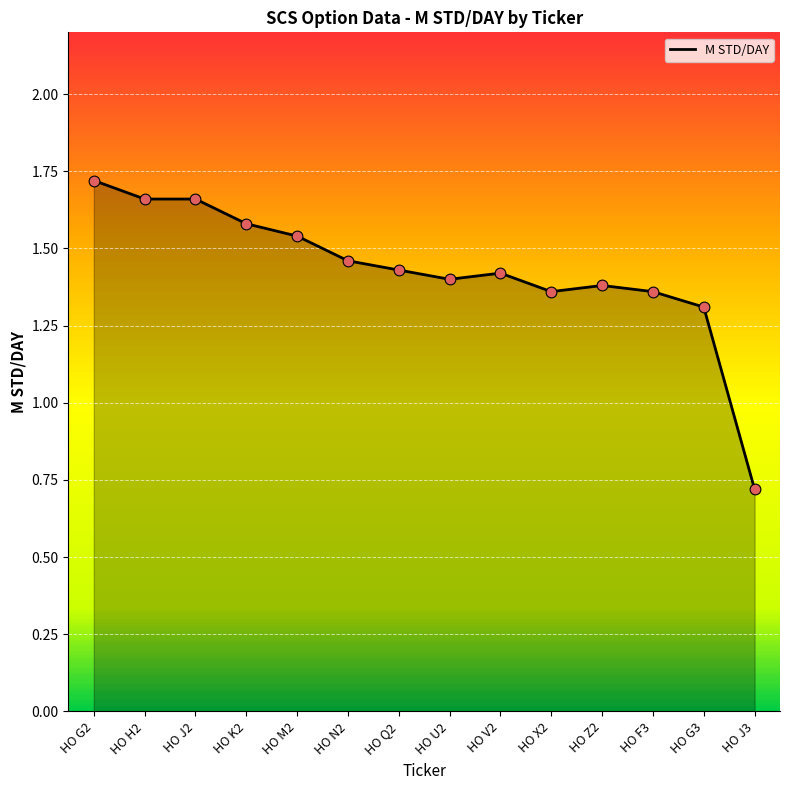

What is the change in value from HO M2 to HO G3?

-0.2